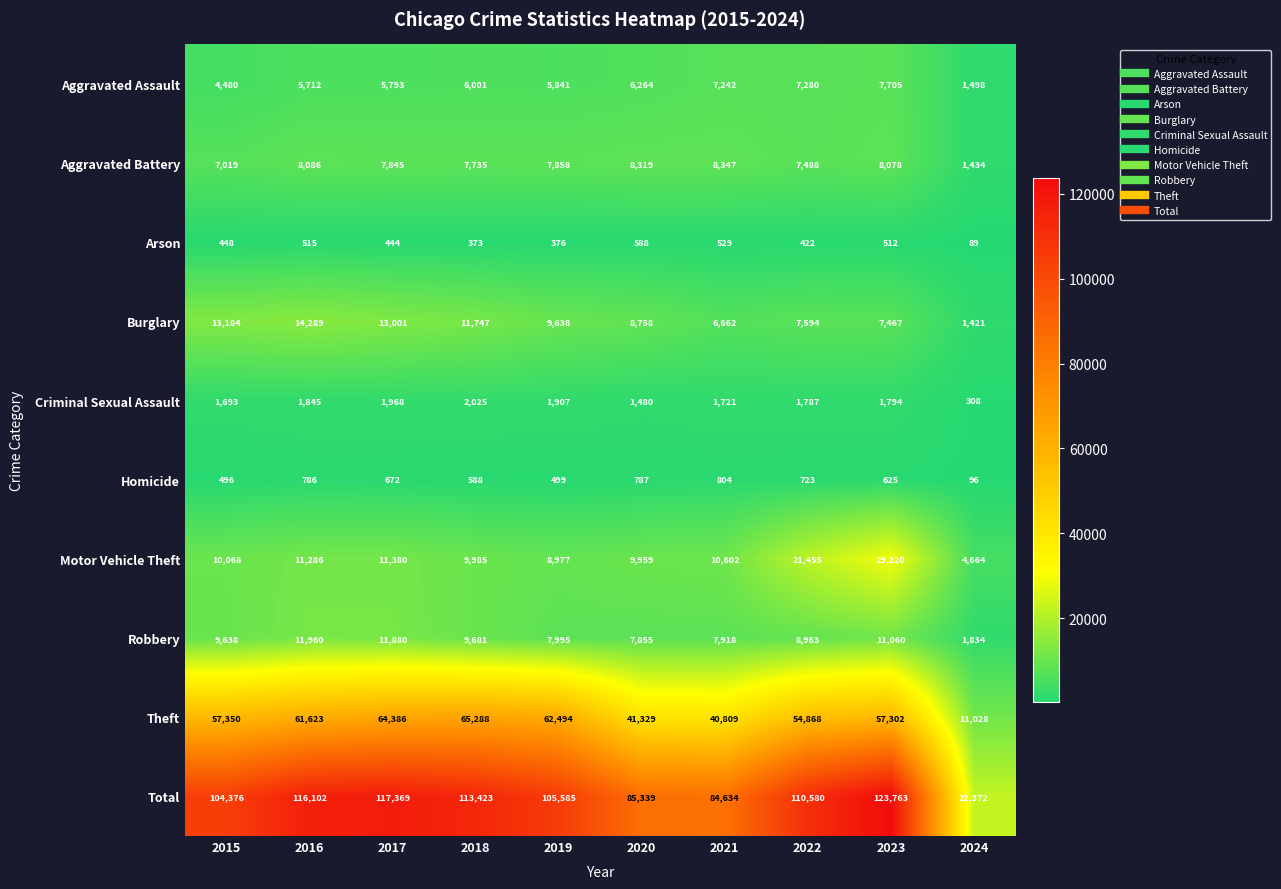

What is the difference between the maximum and second lowest values in the Criminal Sexual Assault series?

545